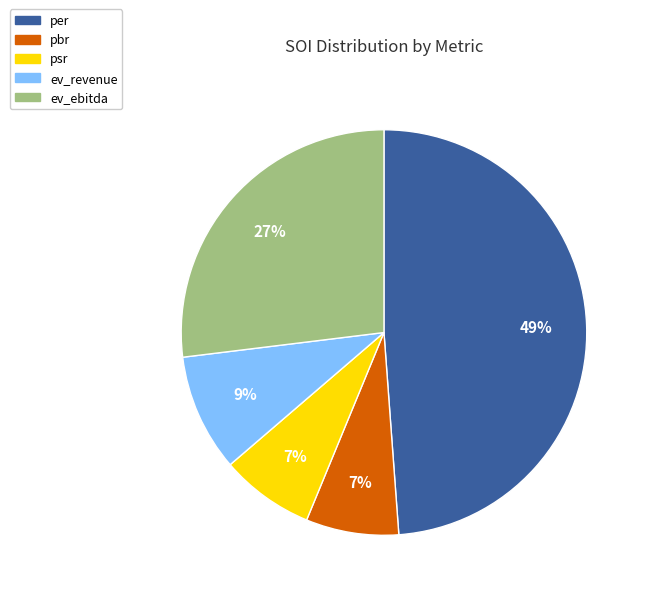

How many slices are in this pie chart?

5